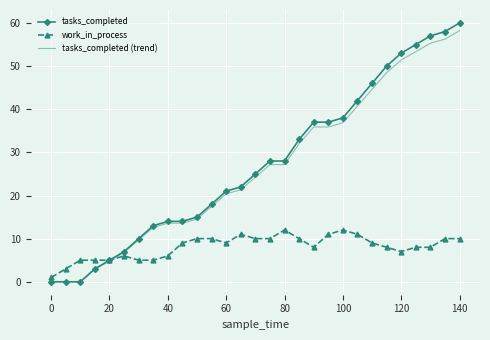

What is the highest value of the tasks_completed (trend) series?

58.2